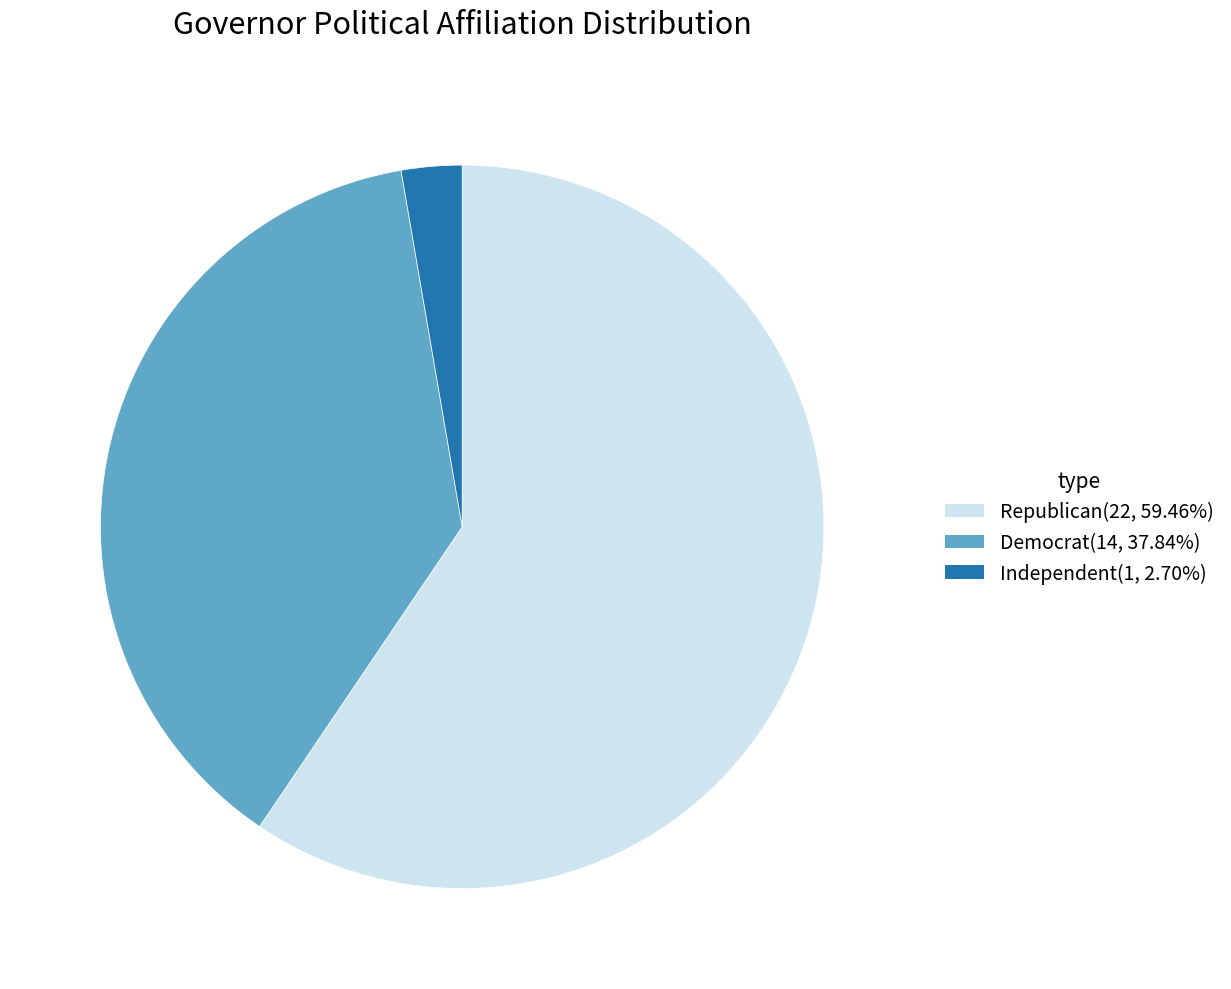

Is there a majority slice in this chart?

Yes